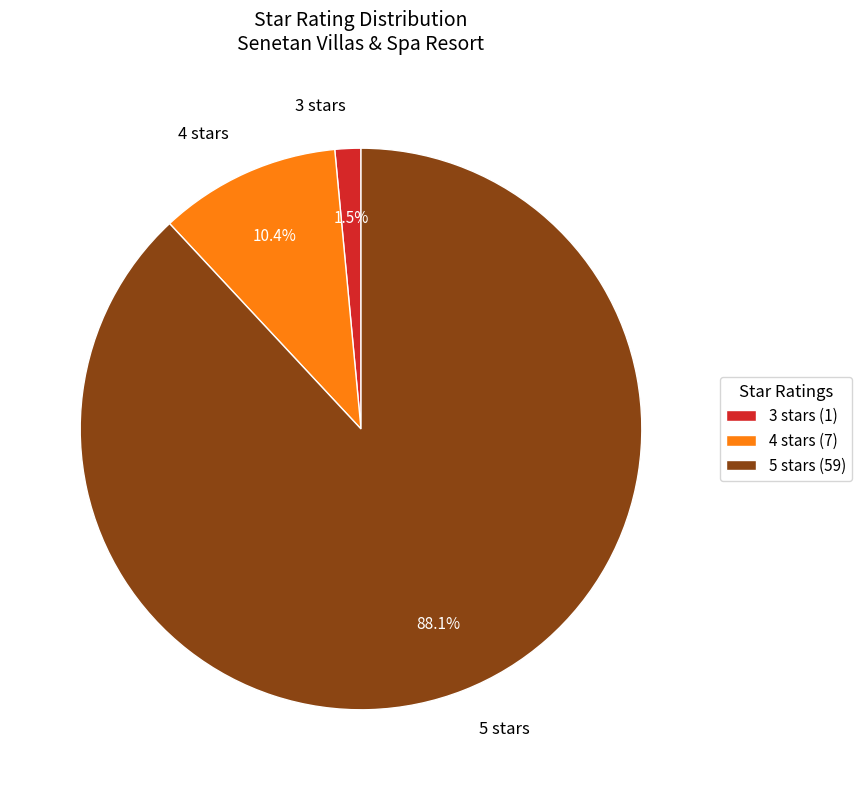

What is the smallest slice in the pie chart?

3 stars